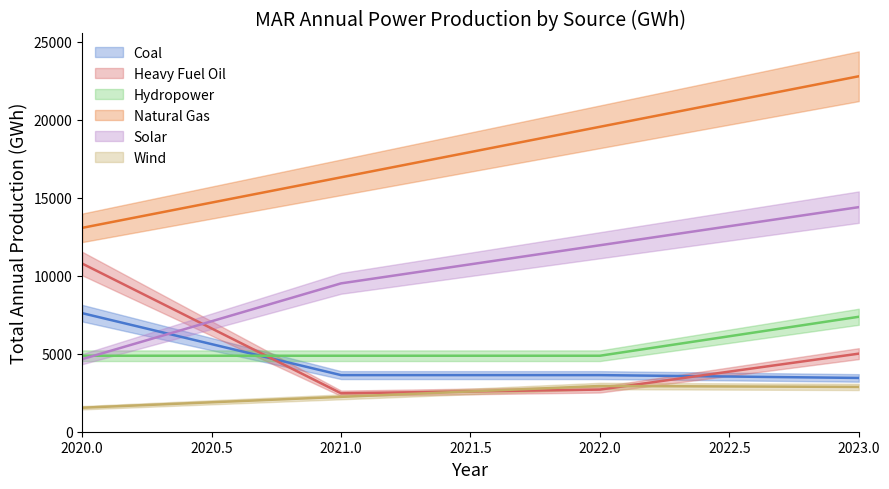

True or false: Coal and Natural Gas cross at least once.

False